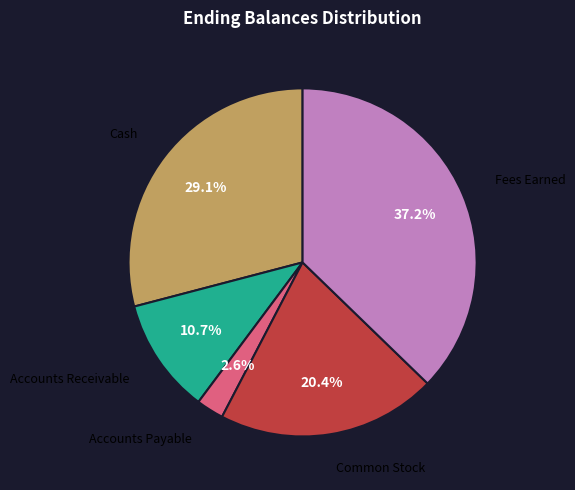

Is there a majority slice in this chart?

No